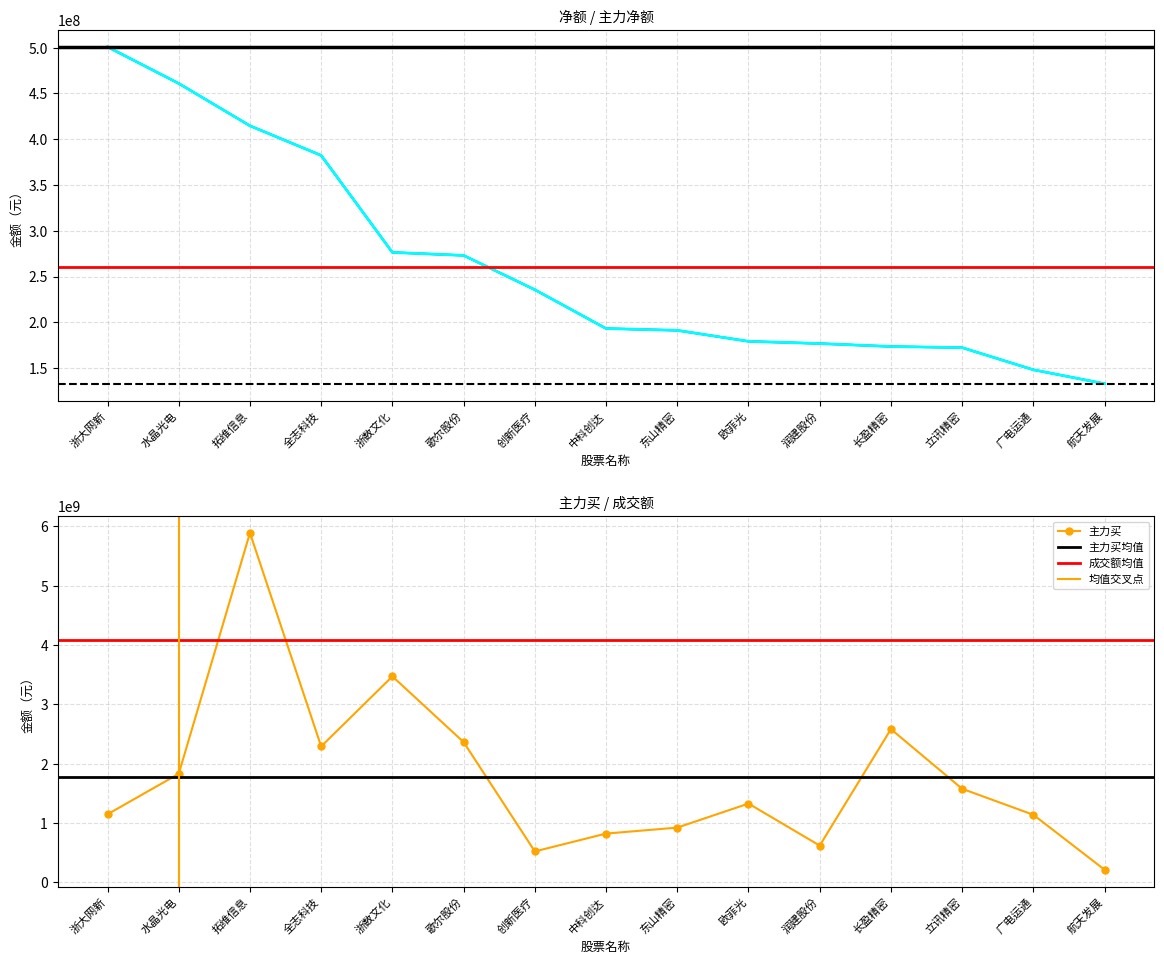

Is it true that 主力净额 equals 90112442 at 歌尔股份?

False